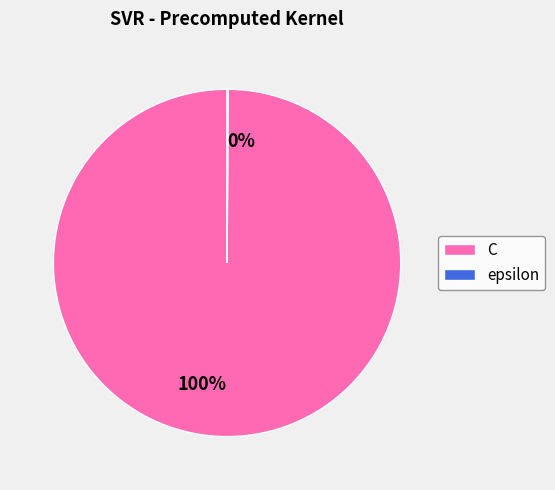

To the nearest percent, what is the average slice percentage?

50%